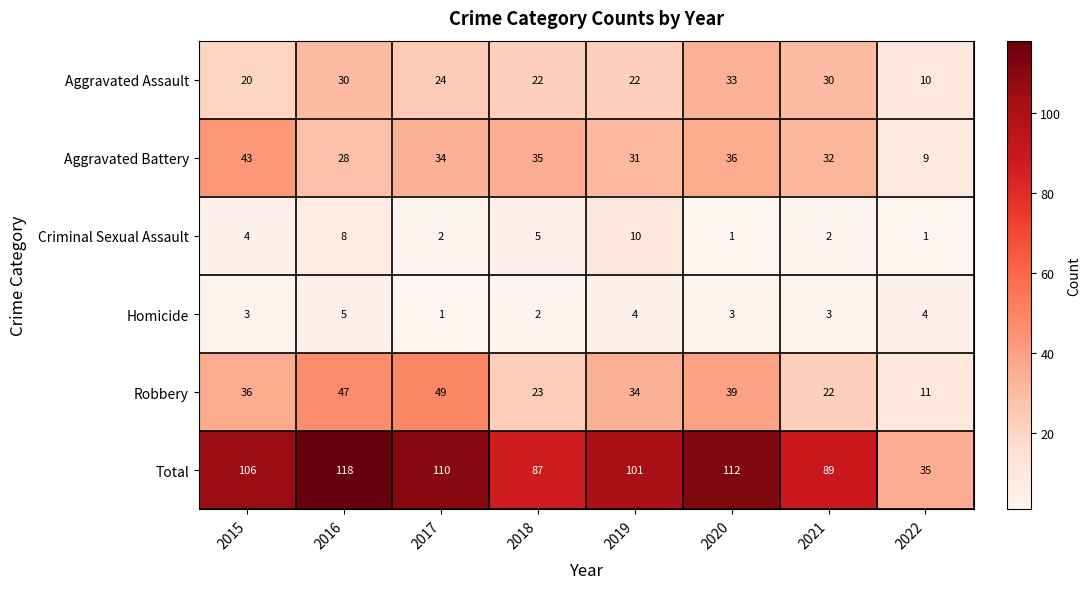

Is it true that Robbery equals 34 at 2019?

True